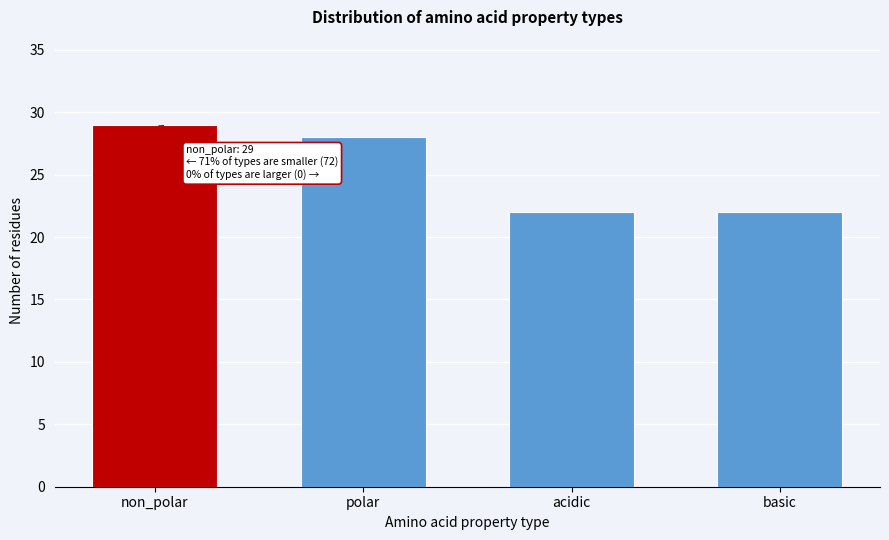

Reading right to left, list all the values displayed in this chart.

22	22	28	29